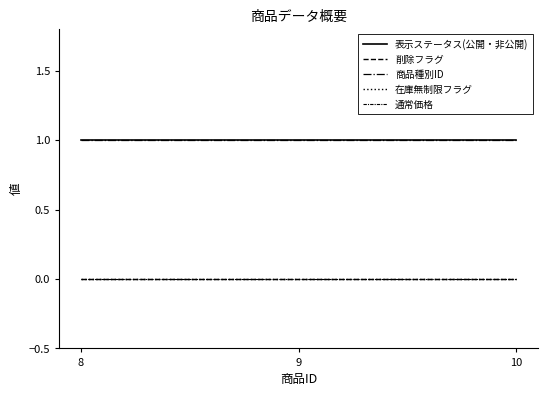

At which label is 商品種別ID closest to 1?

8